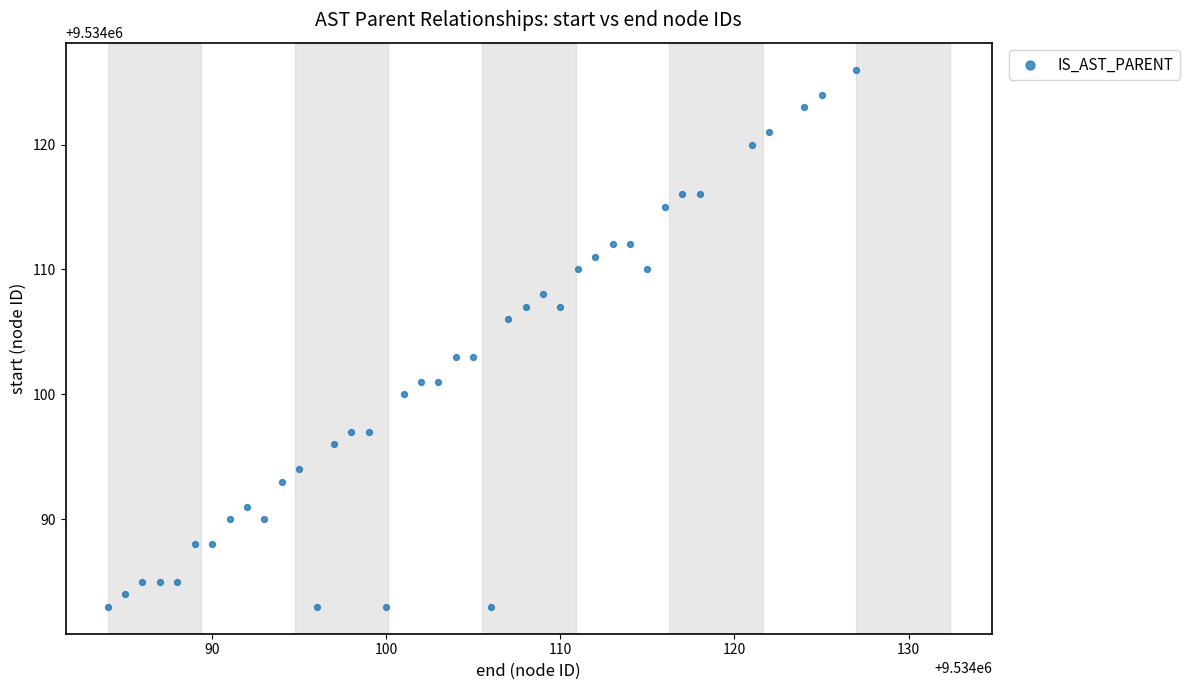

What is the range of Y values (max minus min)?

43